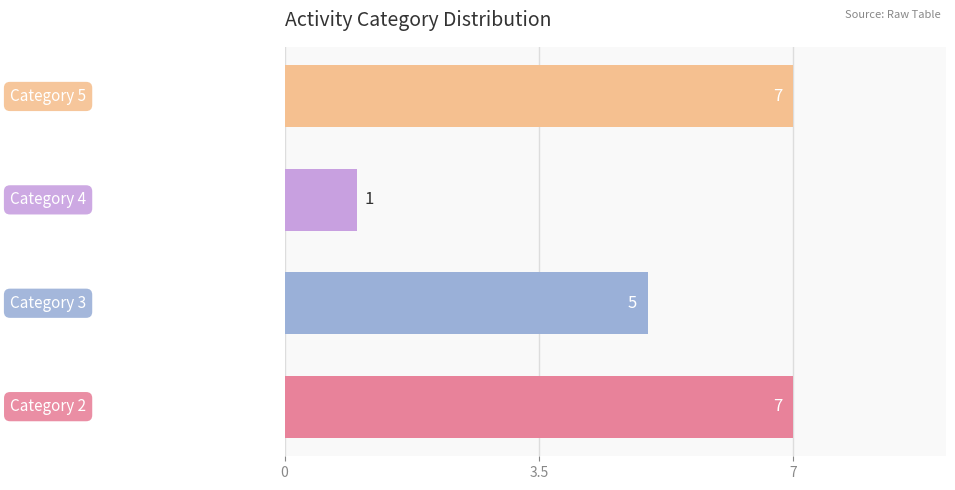

What is the difference between the second highest and minimum values?

6